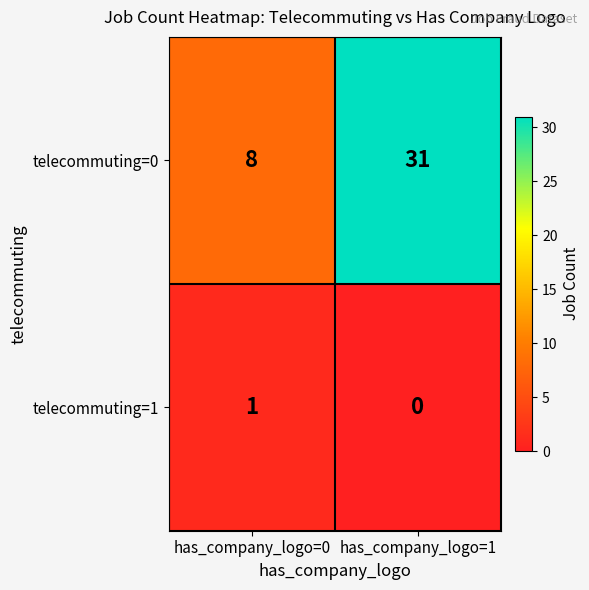

At which category does the chart reach its peak across all series?

has_company_logo=1